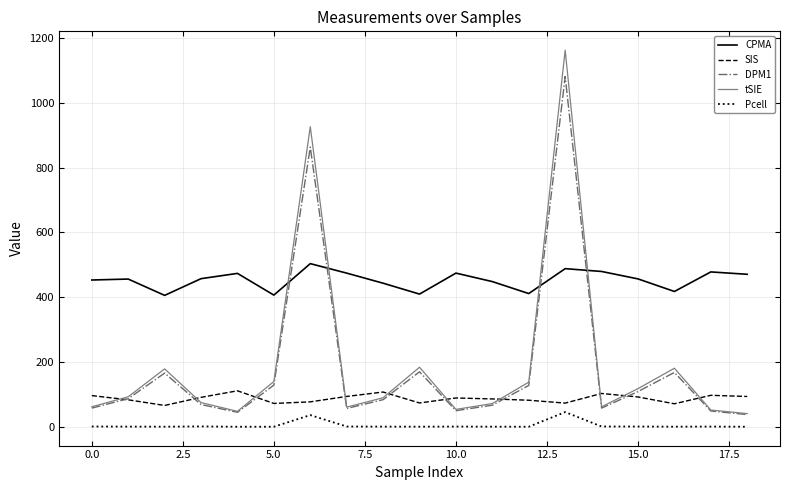

Which series has the largest total across all categories?

CPMA